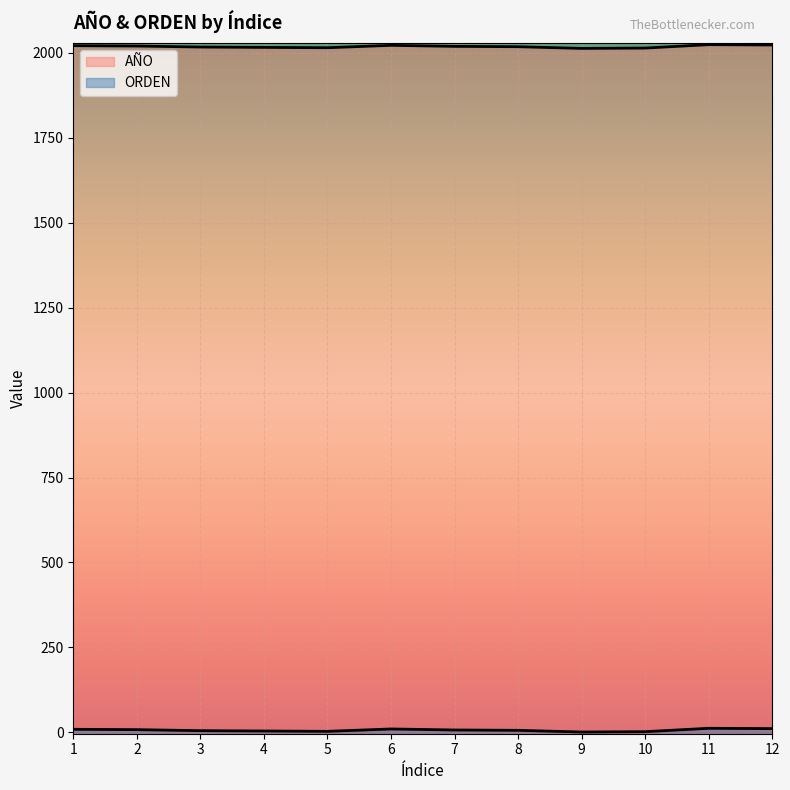

What is the average value of the AÑO series?

2018